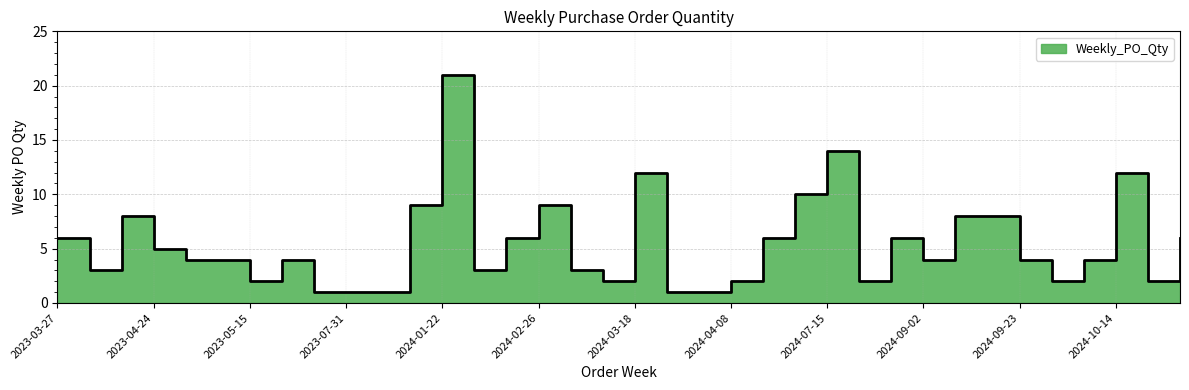

Which category has the highest value across all series?

2024-01-22